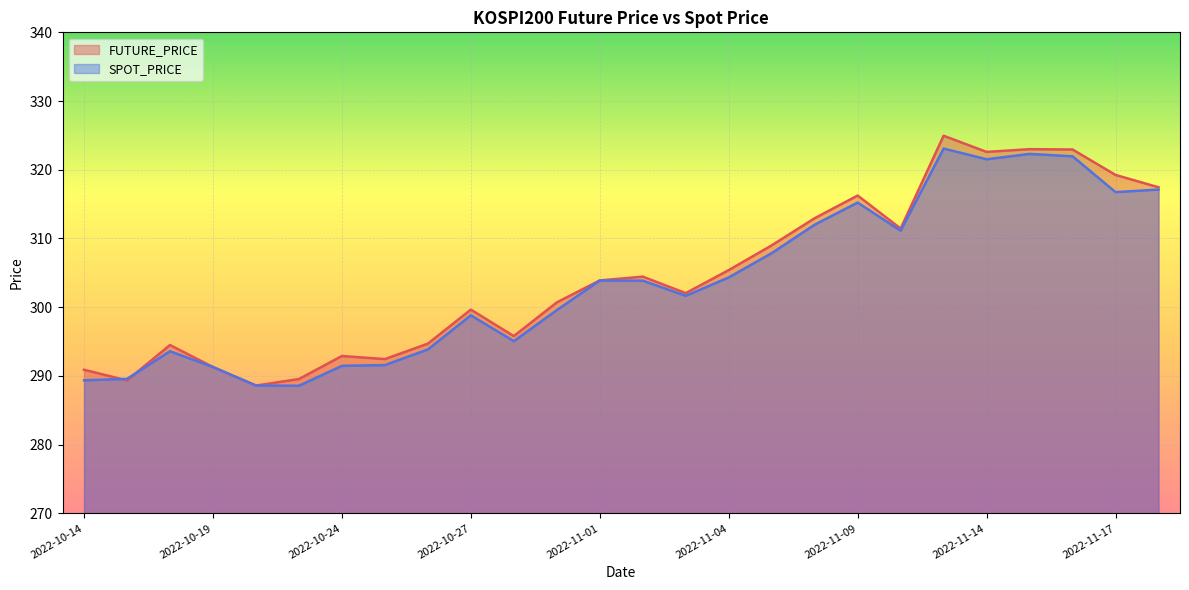

What is the total value across all series at 2022-11-16?

644.9